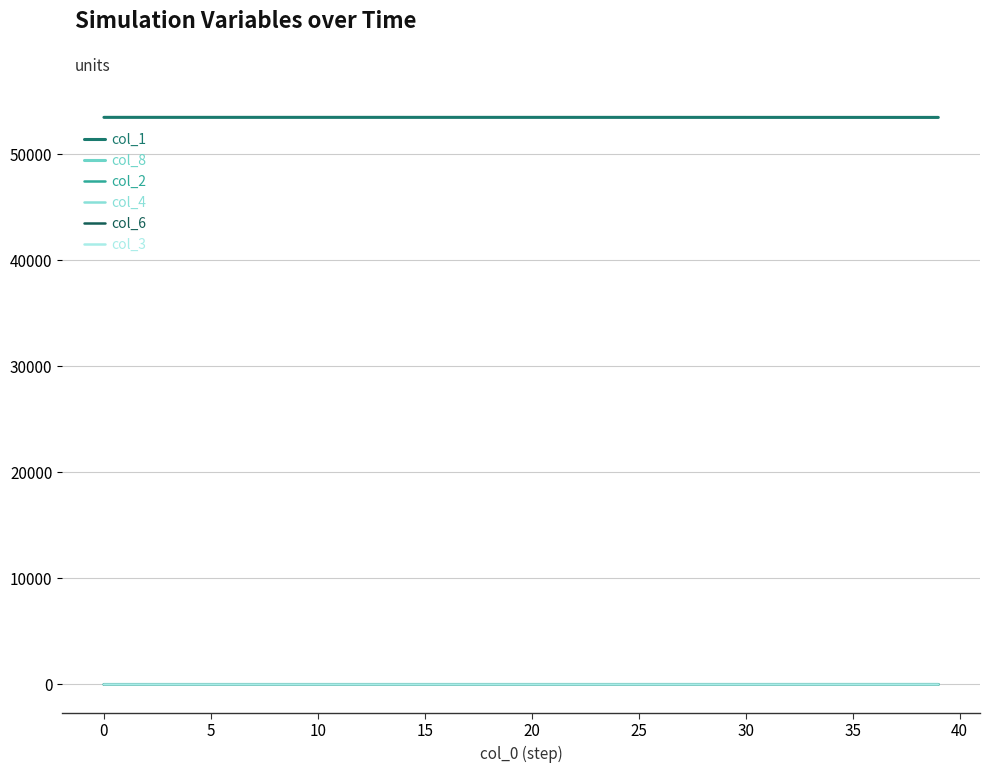

What is the label of the 25th point from the left?

24